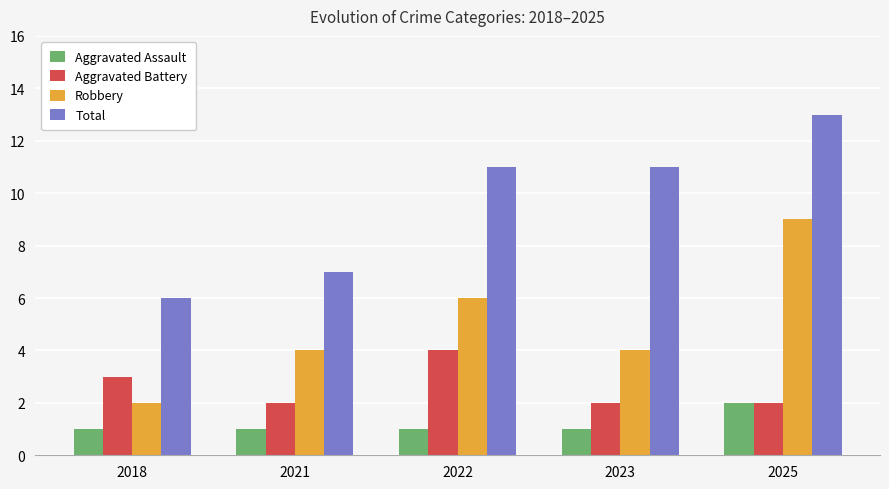

How many bars are there in total?

20